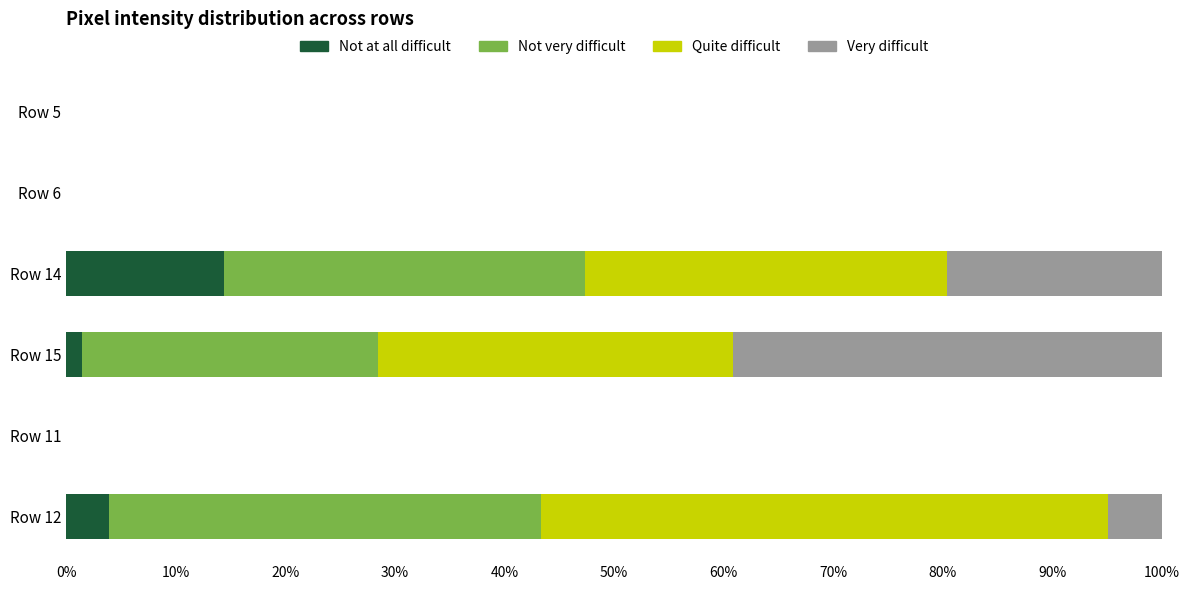

What is the sum of all Not at all difficult values?

19.6